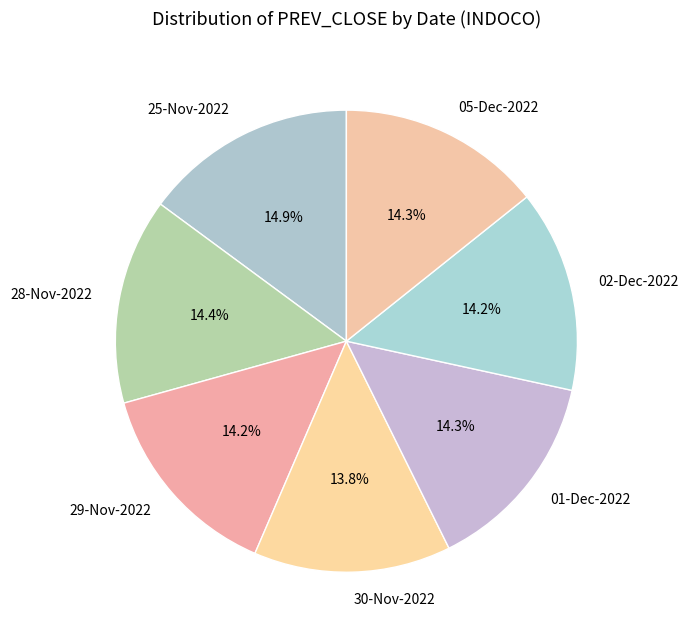

Do 05-Dec-2022 and 30-Nov-2022 together represent more than half of the pie?

No